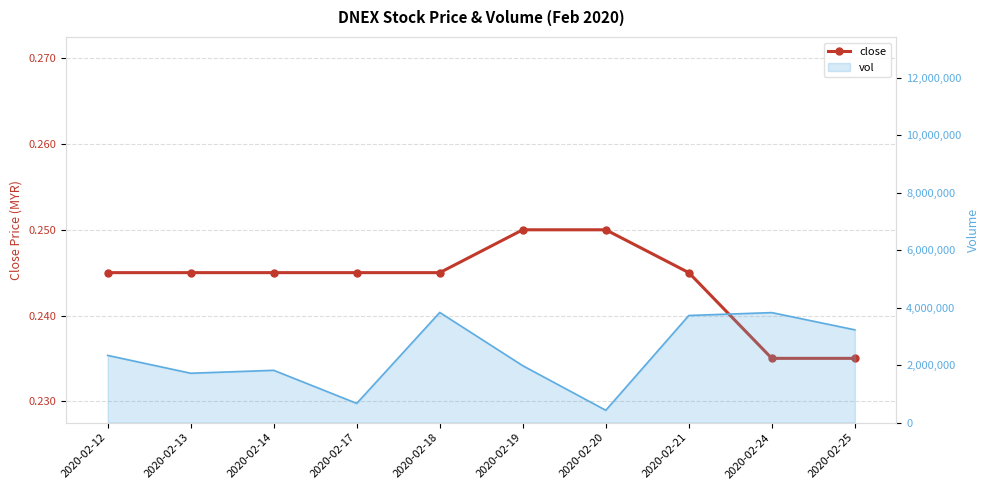

Between 2020-02-13 and 2020-02-17, which is larger?

2020-02-13